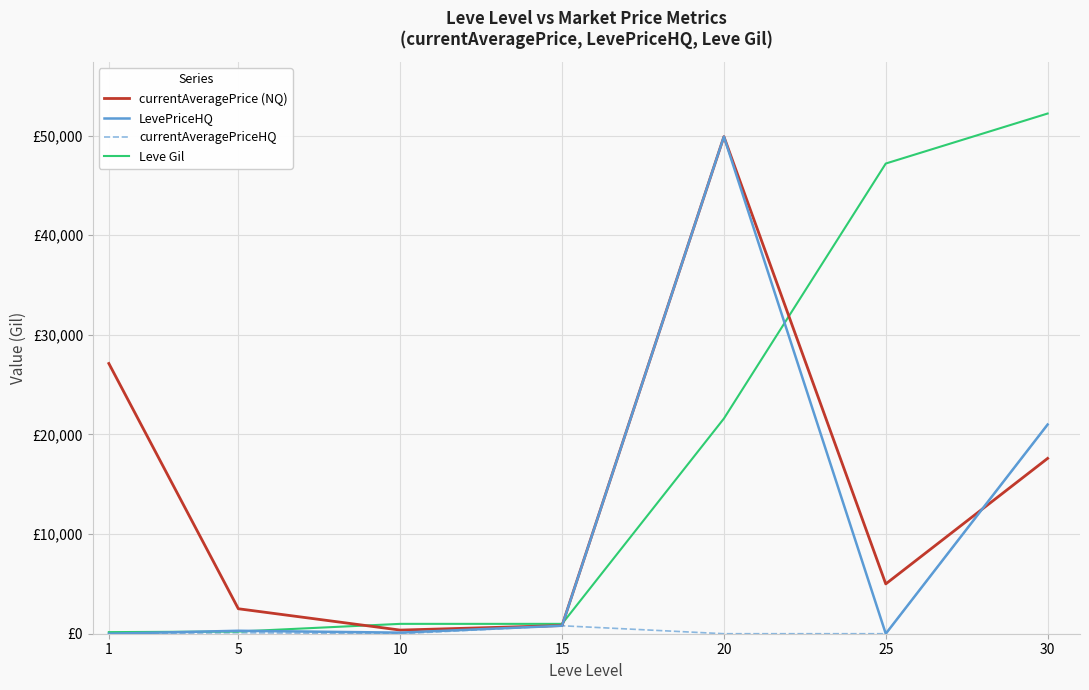

Does the chart have visible grid lines?

Yes